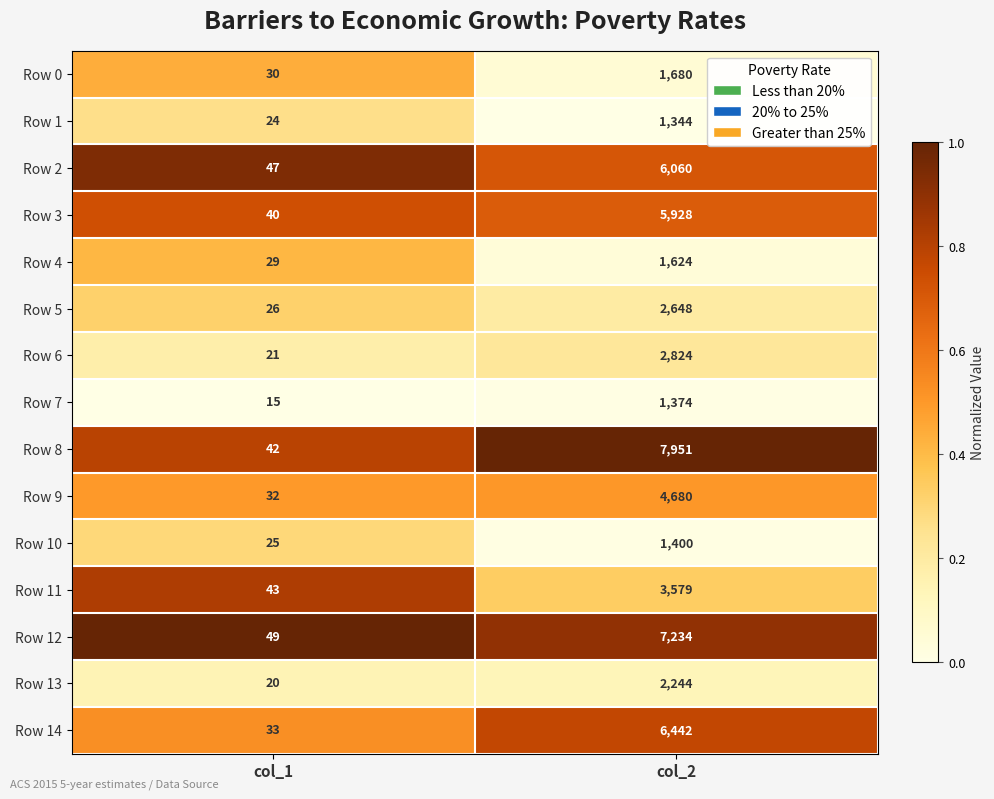

Count the number of categories in the chart.

2